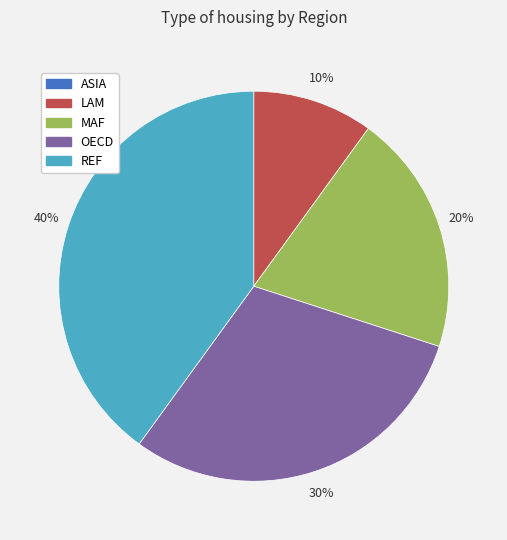

To the nearest percent, what portion does MAF represent?

20%